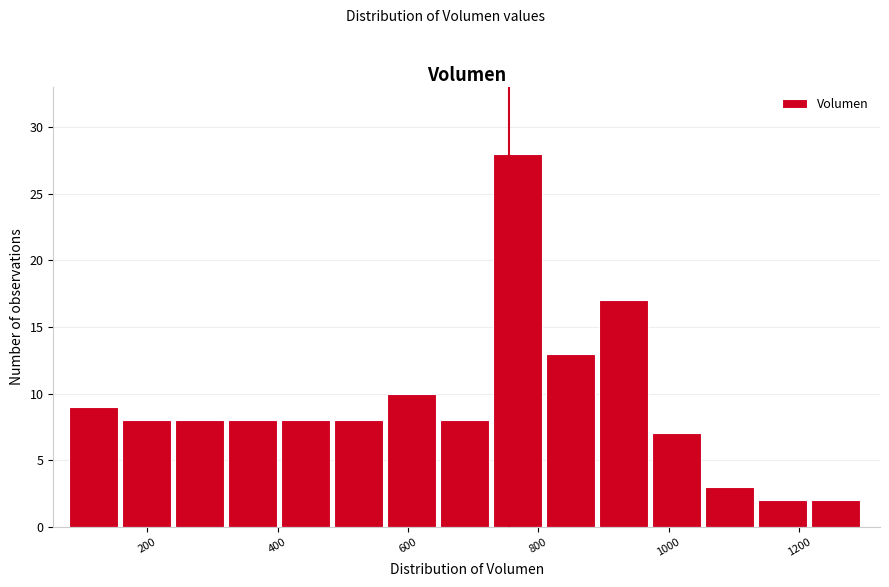

What is the height of the bar covering 400 to 480 on the x-axis? Neither the bar edges nor the heights are printed on the chart, so give them approximately, as read against the axes.

8